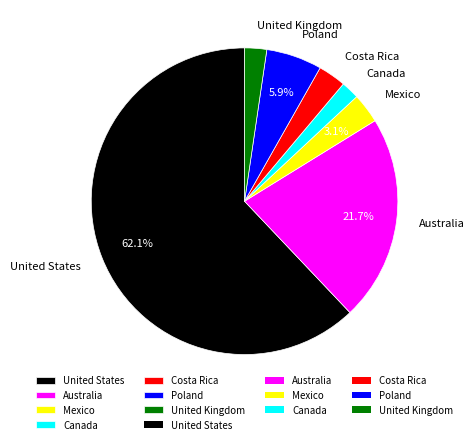

Approximately how many times larger is the value at Mexico compared to Costa Rica?

1.1